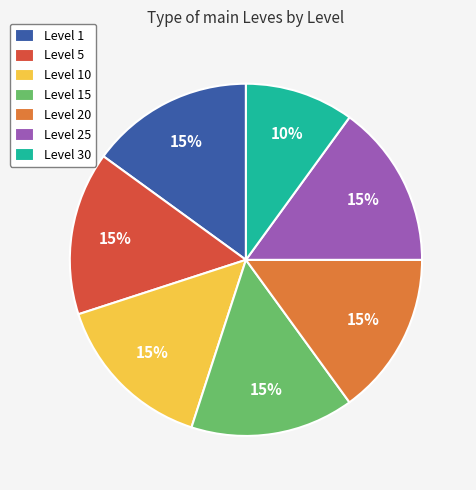

How many segments does this pie chart have?

7